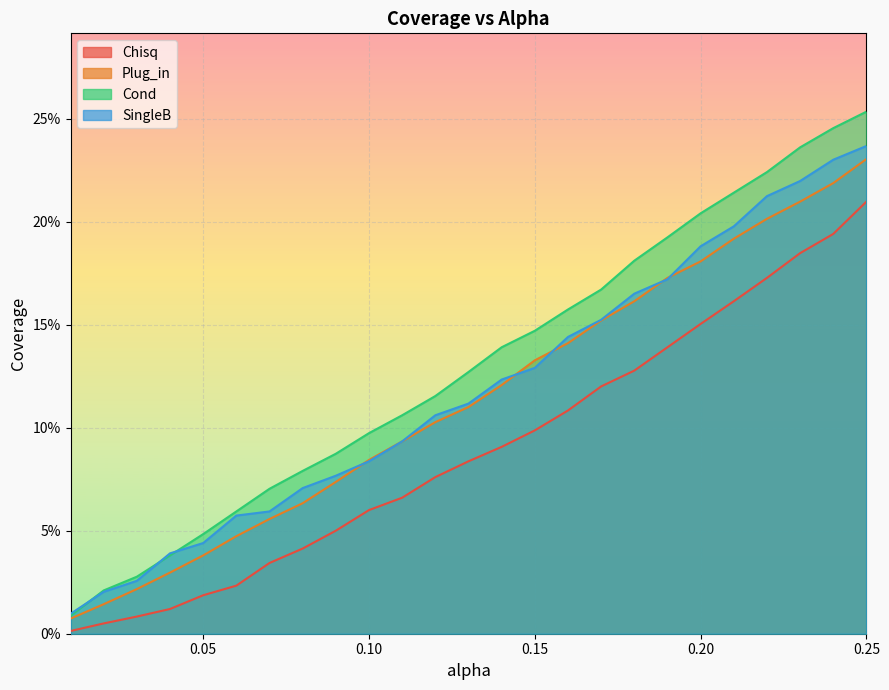

Does the chart display data point markers on the line(s)?

No